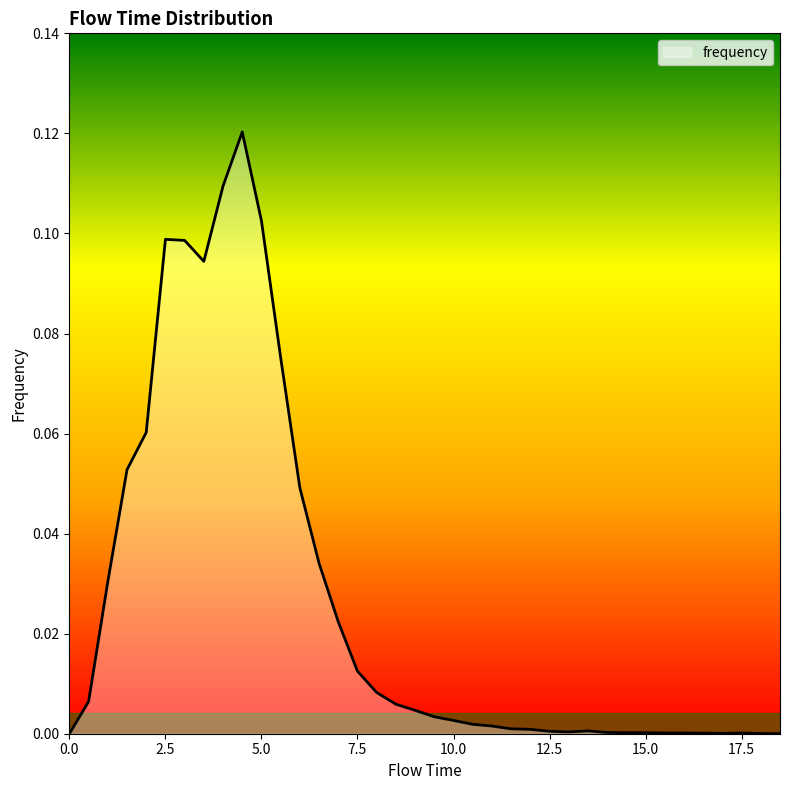

Reading right to left, extract all data points from this chart.

0.0	0.0	0.0	0.0	0.0	0.0	0.0	0.0	0.0	0.0	0.0	0.0	0.0	0.0	0.0	0.0	0.0	0.0	0.0	0.0	0.0	0.0	0.0	0.0	0.0	0.0	0.1	0.1	0.1	0.1	0.1	0.1	0.1	0.1	0.1	0.0	0.0	0.0